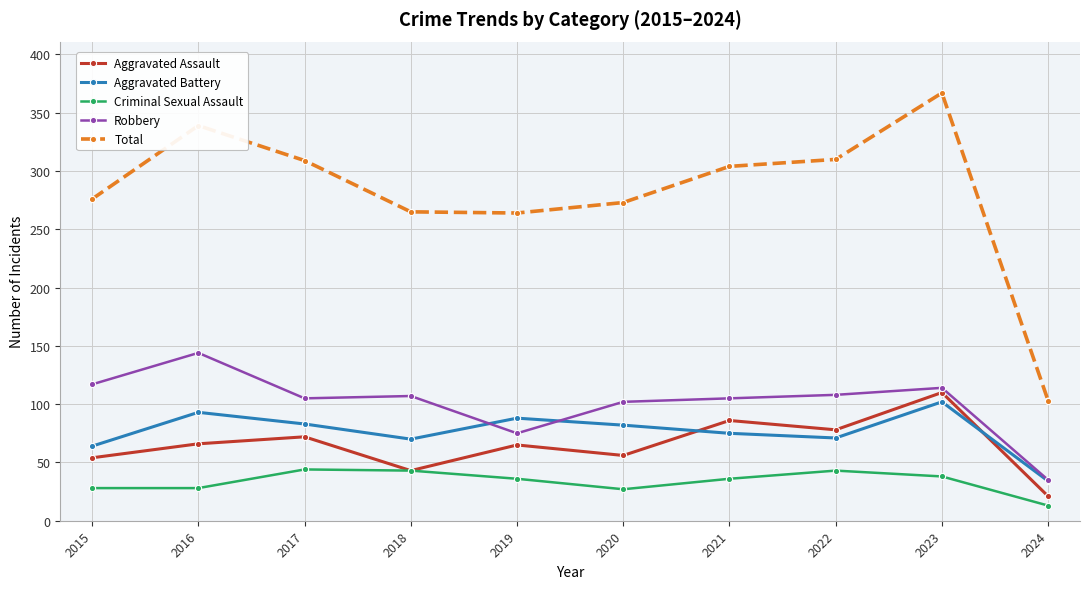

Which series has the widest spread of values?

Total